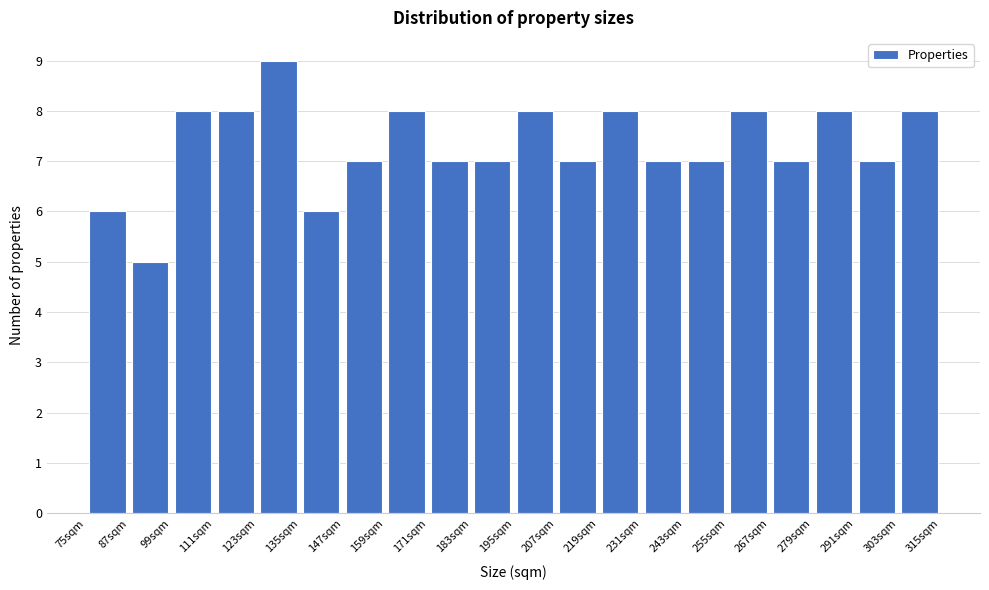

Over which range of the x-axis is the bar tallest?

123 to 135